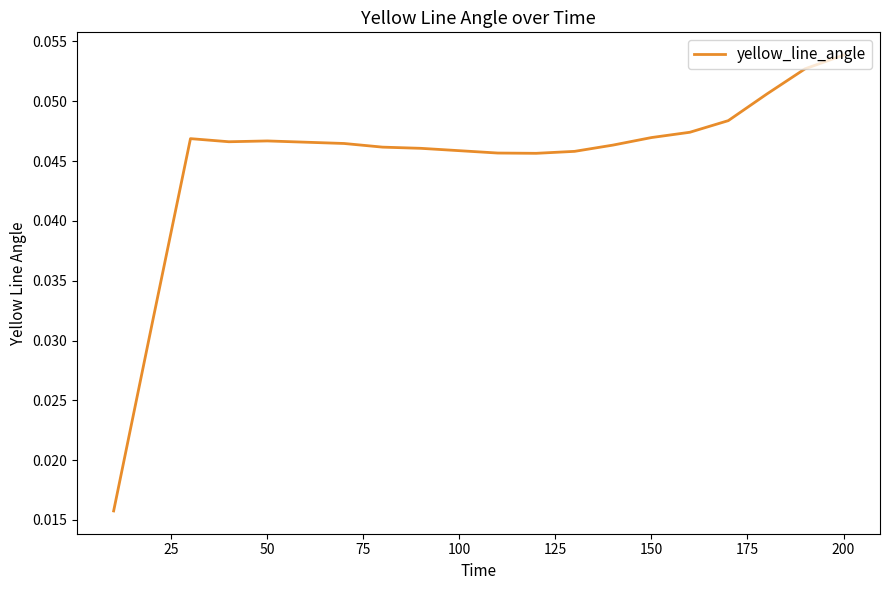

How many interior local peaks (higher than both neighbors) does the data have?

2